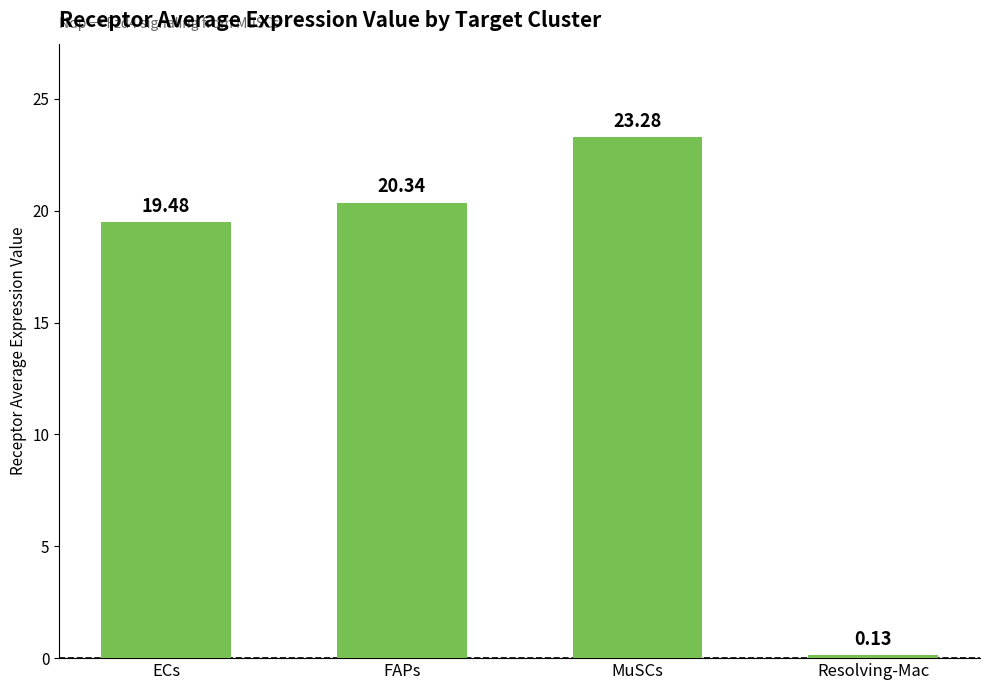

Does the chart contain any negative values?

No